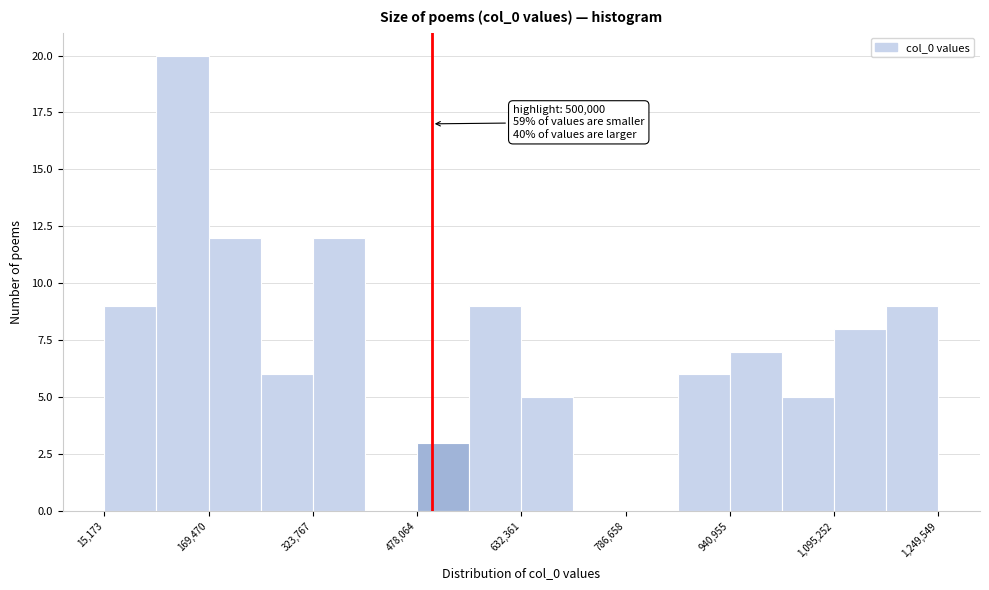

Around what value on the x-axis is the tallest bar? Give the approximate position of its centre, as read against the axis.

140000